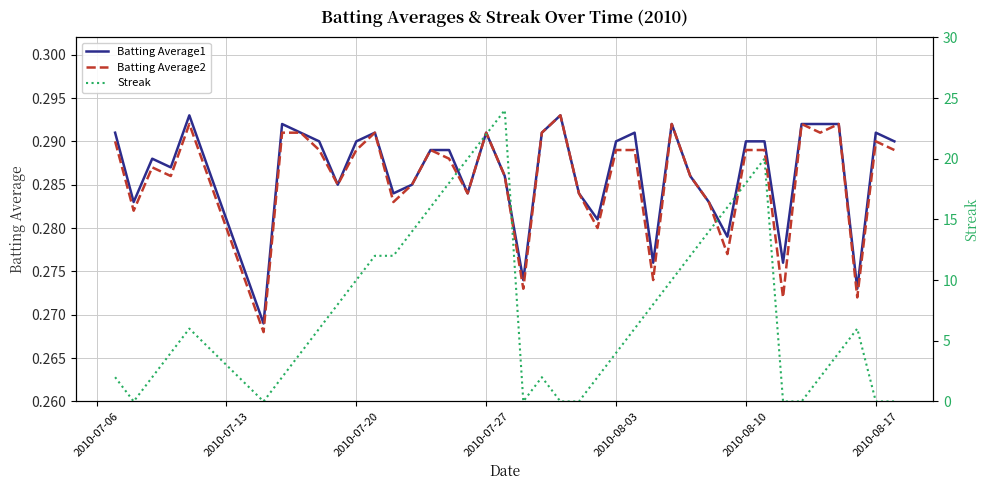

The Batting Average2 series shows 0.1 at 2010-07-27. True or false?

False